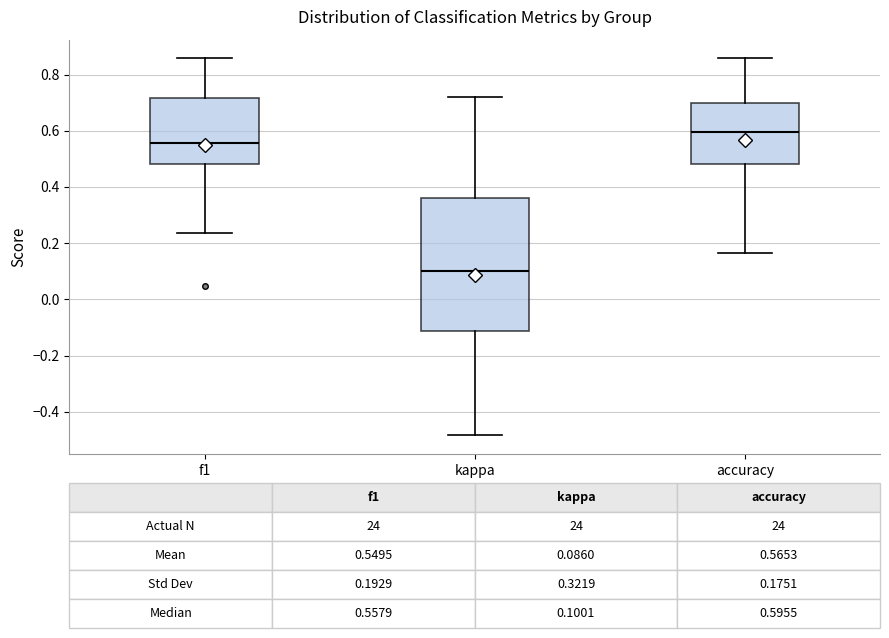

Which box has the lowest median line?

kappa